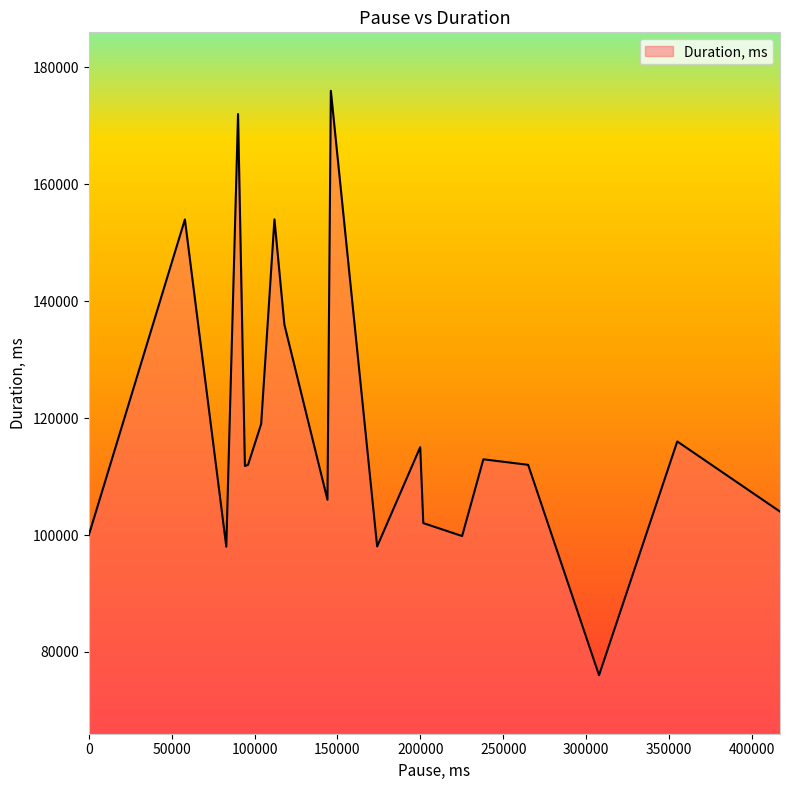

What is the minimum value shown in the chart?

76015